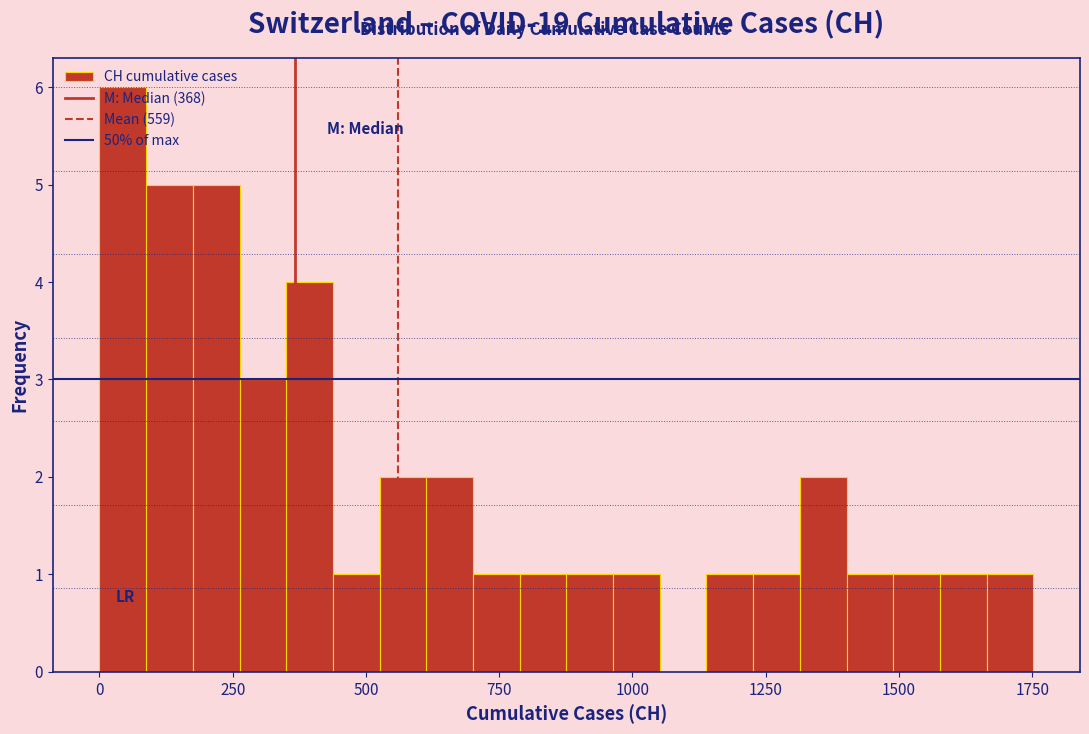

Around what value on the x-axis is the tallest bar? Give the approximate position of its centre, as read against the axis.

50